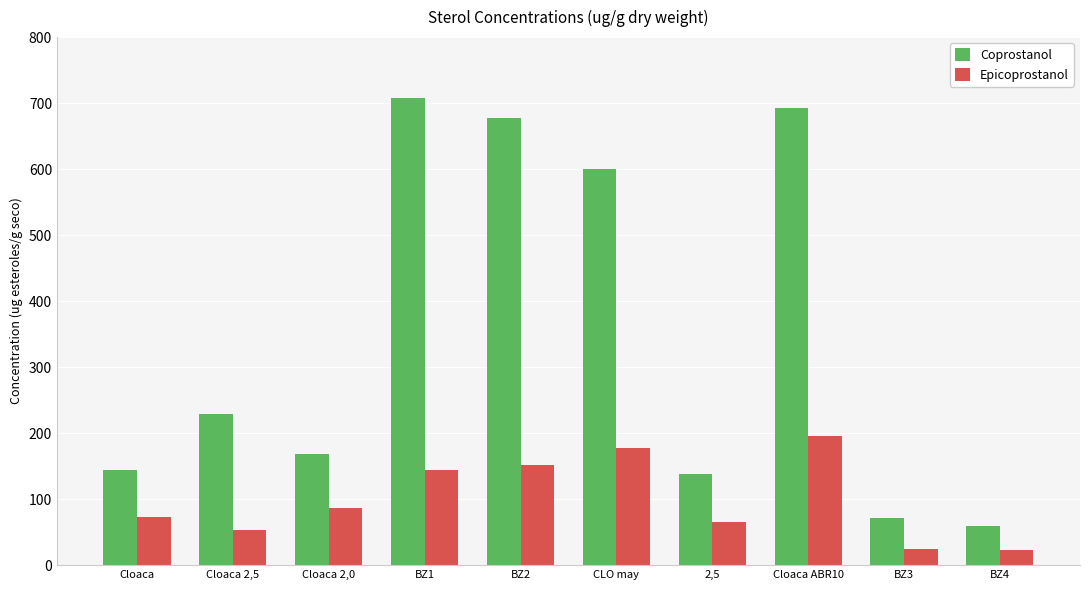

What is the total value across all series at BZ3?

95.5